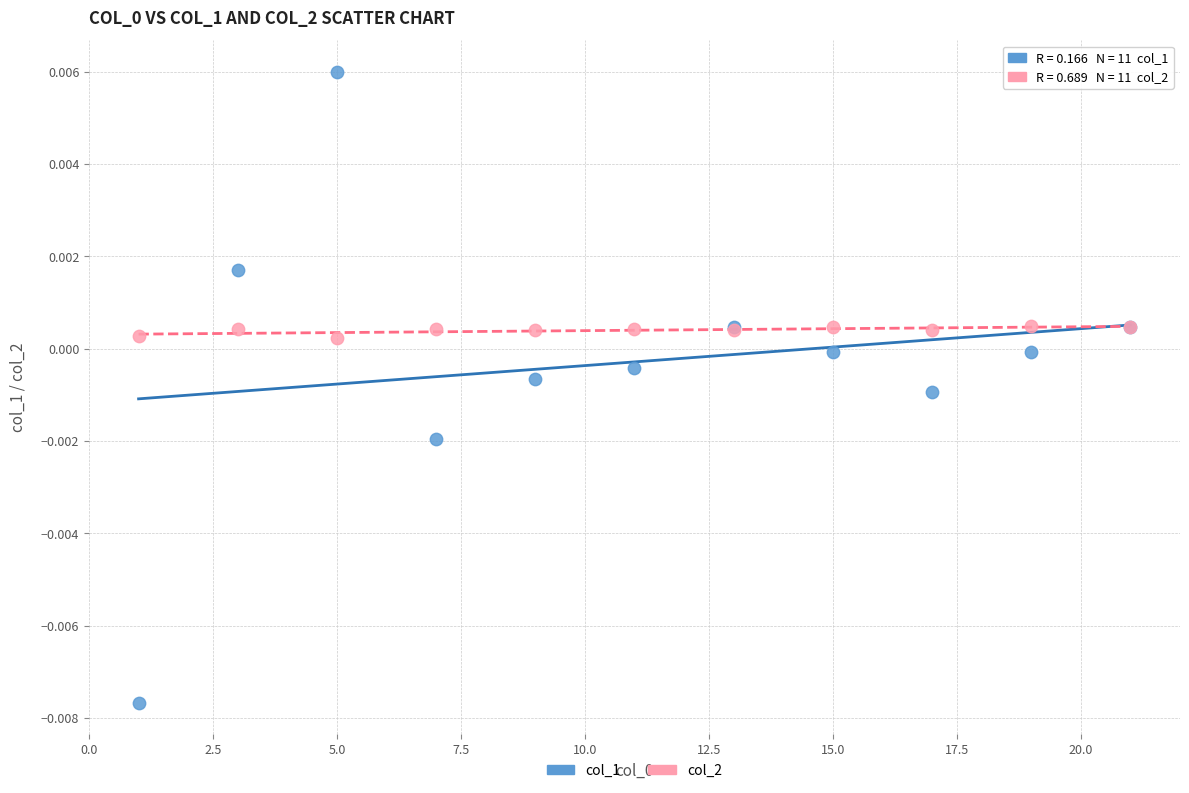

Which series has the largest Y range (max minus min)?

col_1